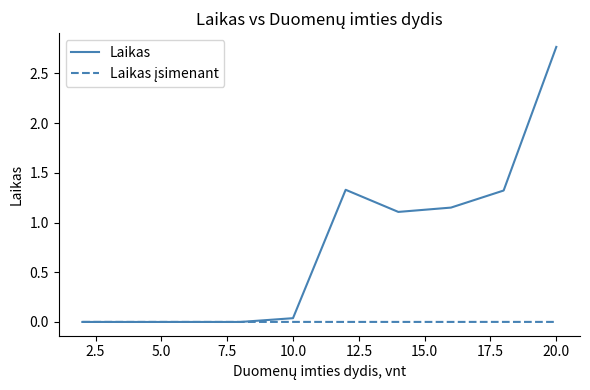

Which series has the largest range (max minus min)?

Laikas